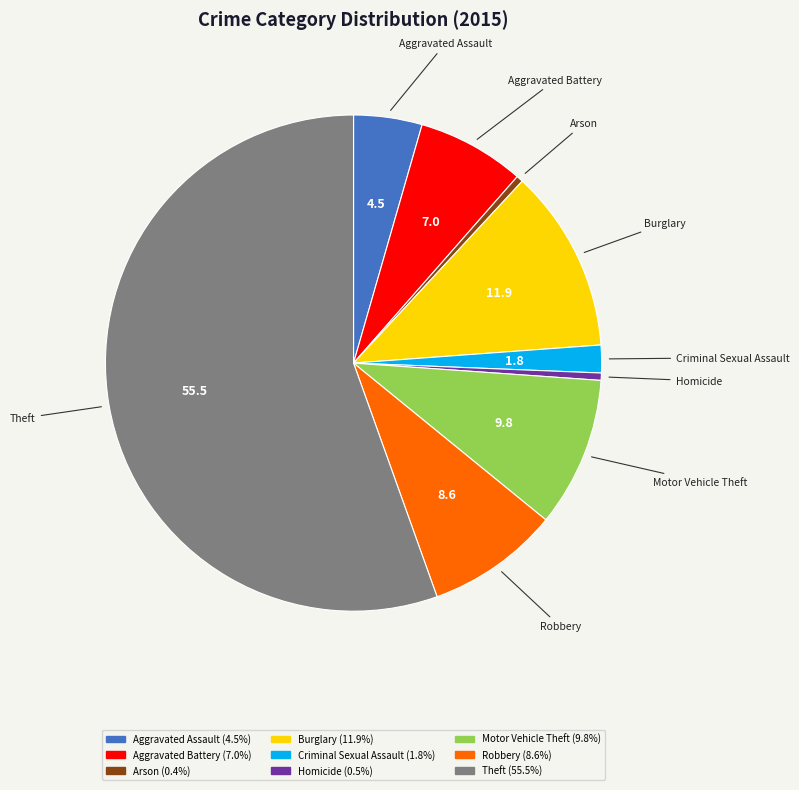

What is the largest slice in the pie chart?

Theft